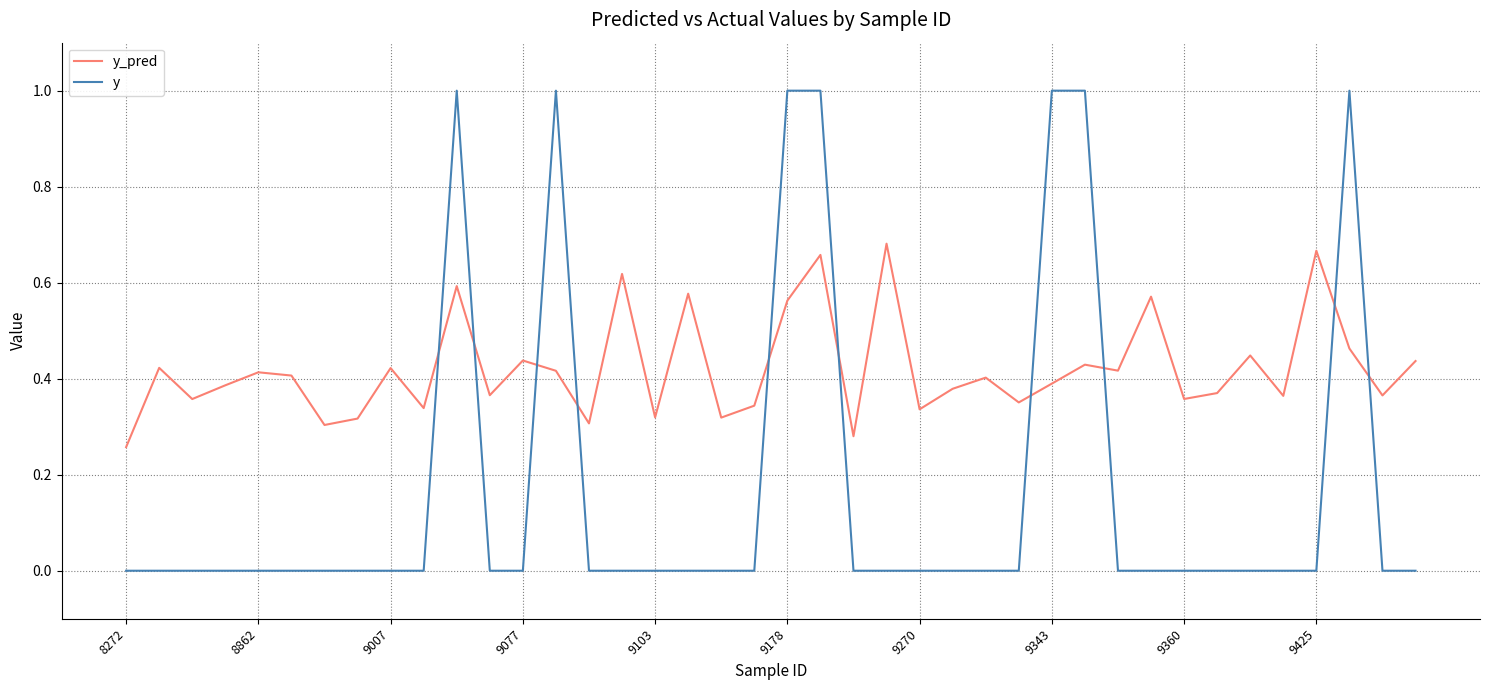

Which series ends up on top after the final intersection of y_pred and y?

y_pred